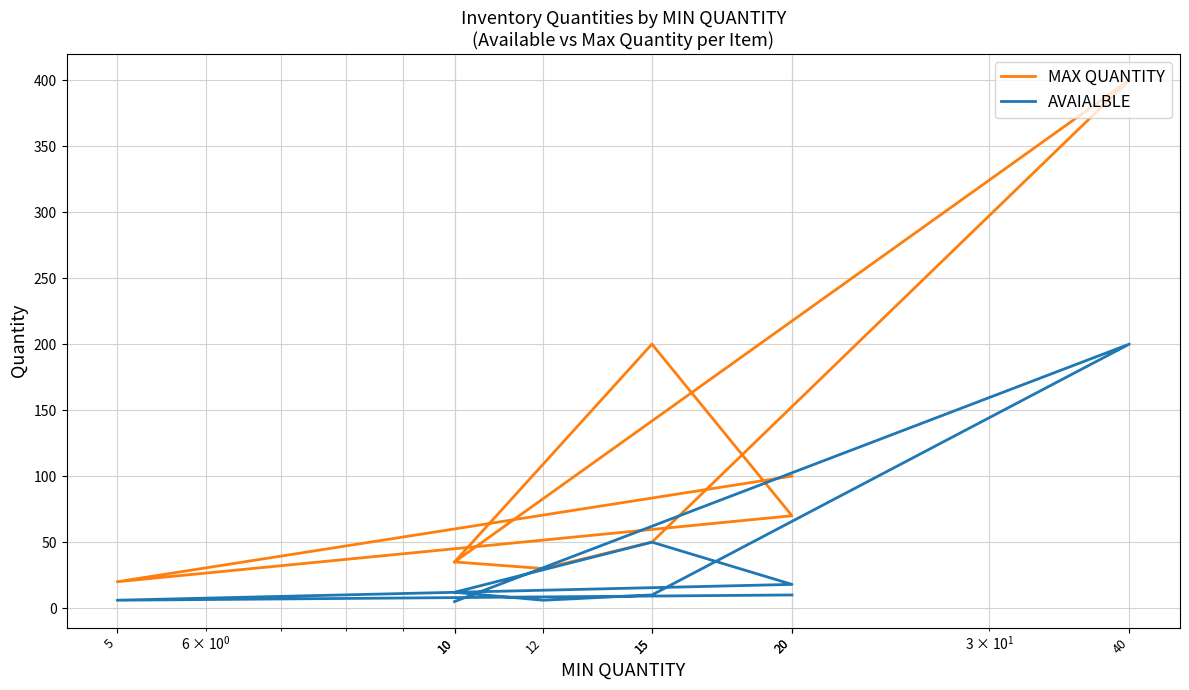

Read the AVAIALBLE value at 20, to the nearest 10.

10